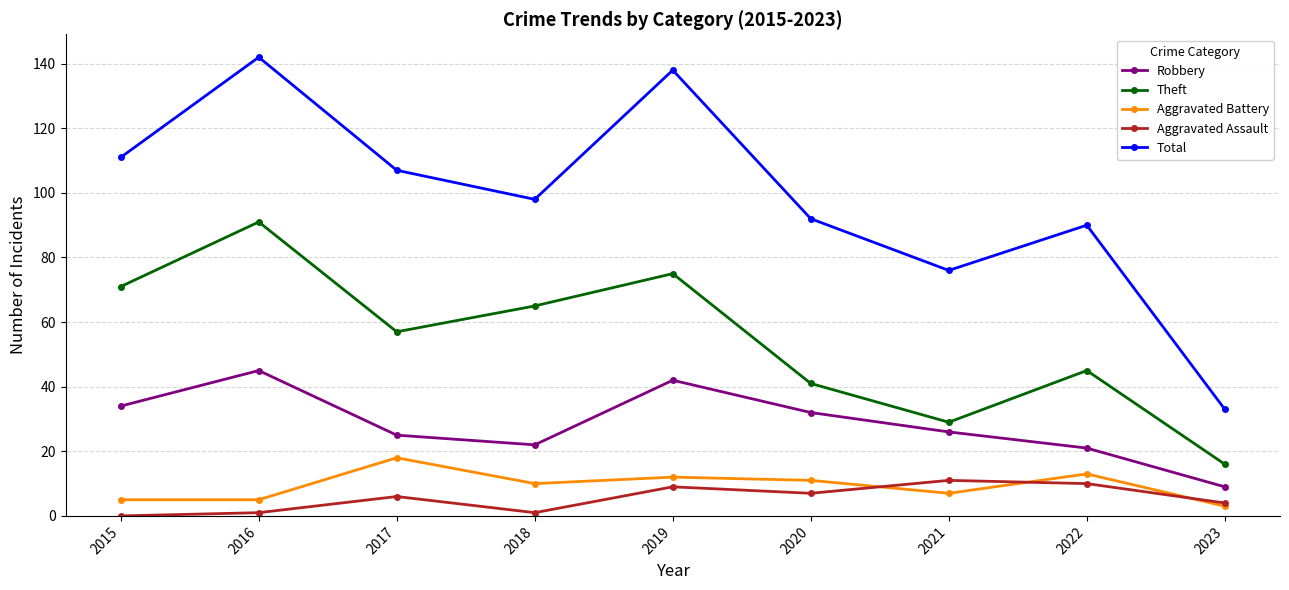

How many interior local valleys does the Robbery series have?

1